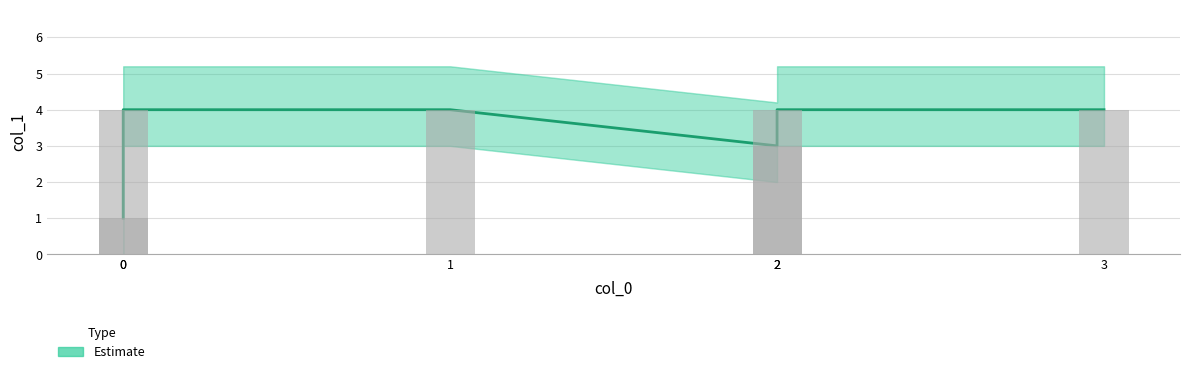

How many values are below 4?

2